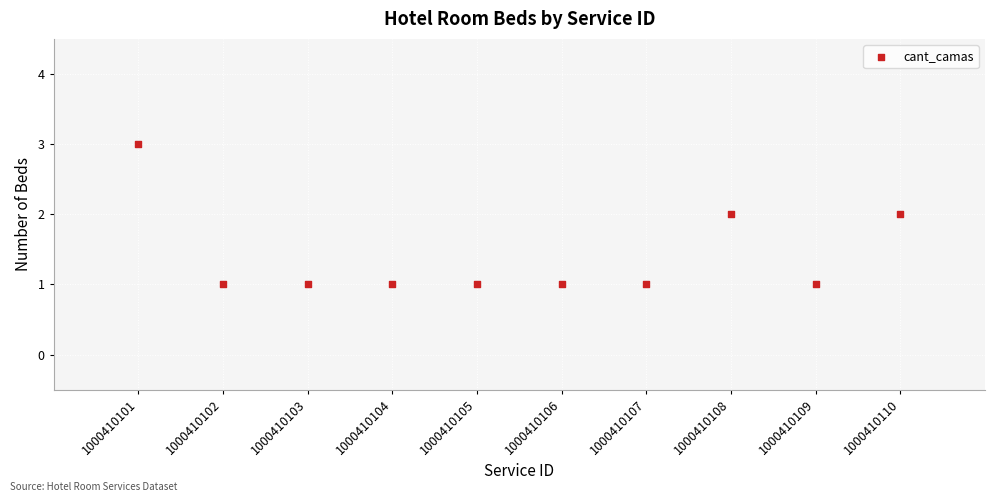

What is the range of X values (max minus min)?

9